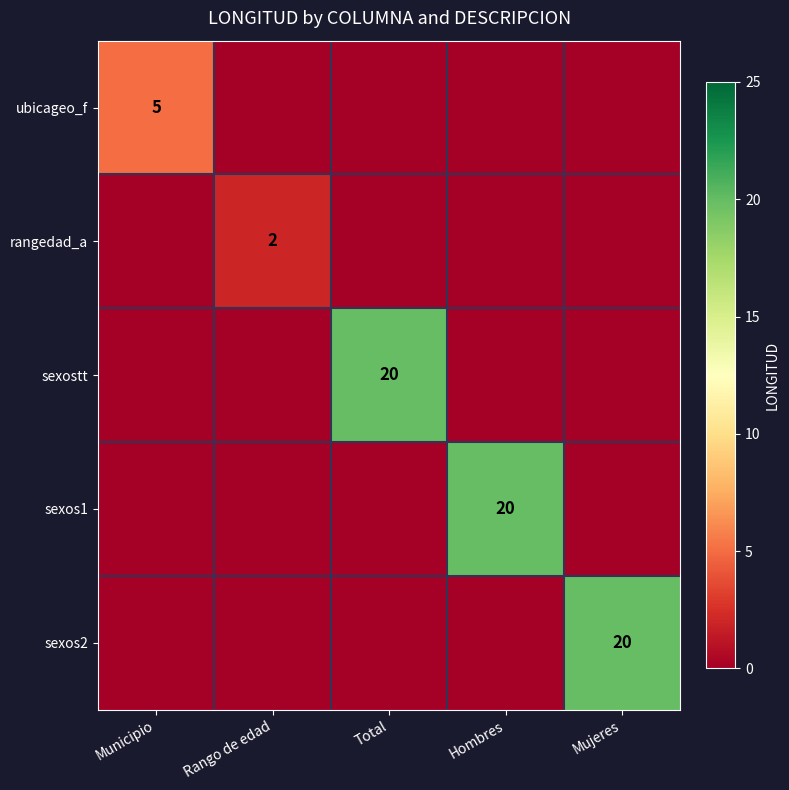

Which category has the highest value across all series?

Total